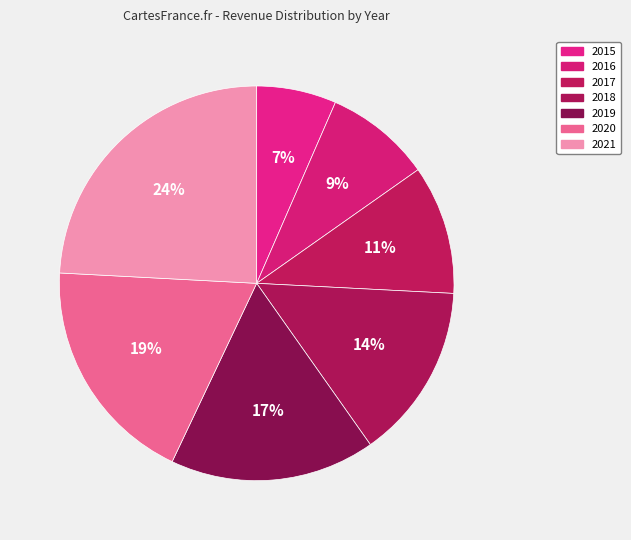

Rank the categories by value from lowest to highest.

2015, 2016, 2017, 2018, 2019, 2020, 2021